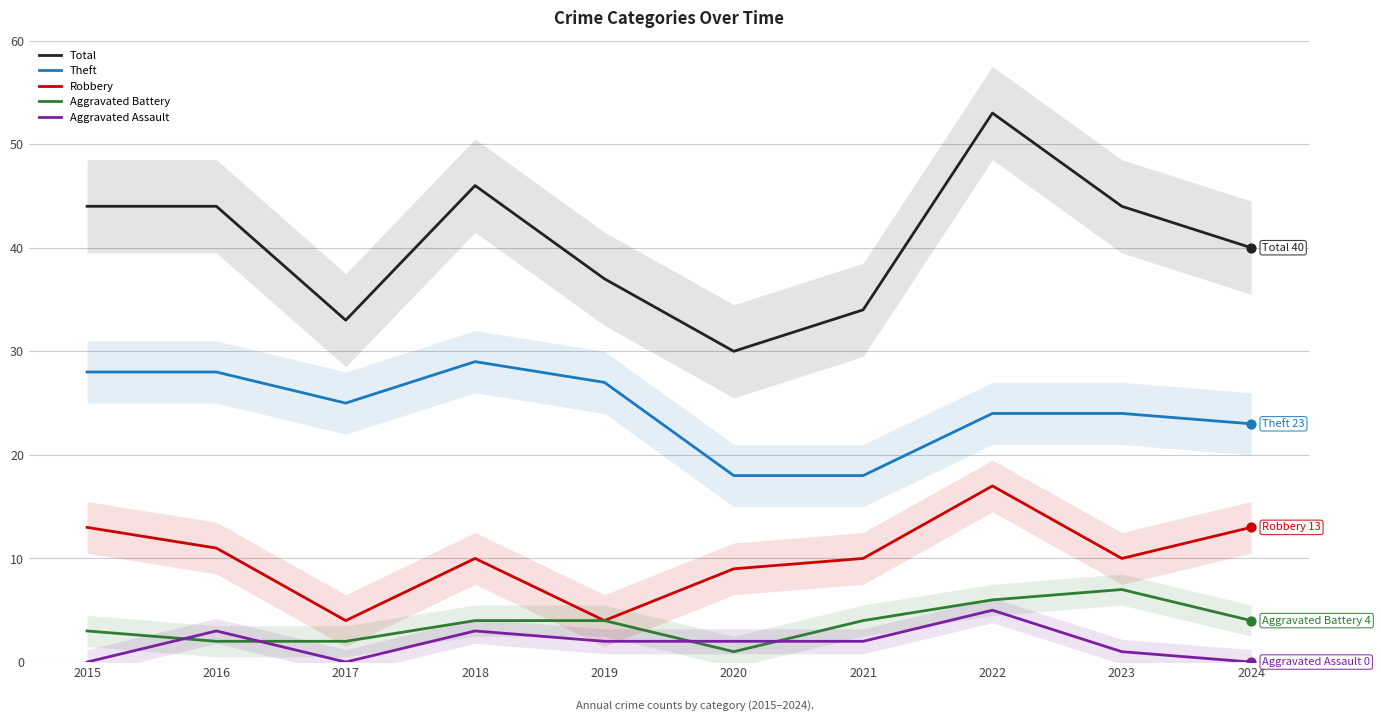

What are all the series names shown in the legend?

Total, Theft, Robbery, Aggravated Battery, Aggravated Assault